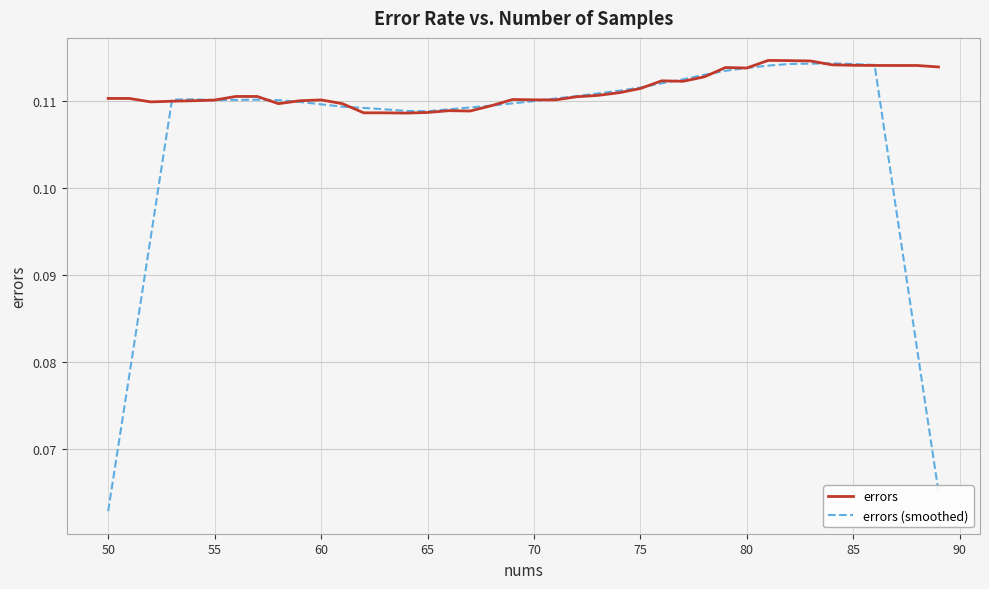

Which series has the largest total across all categories?

errors